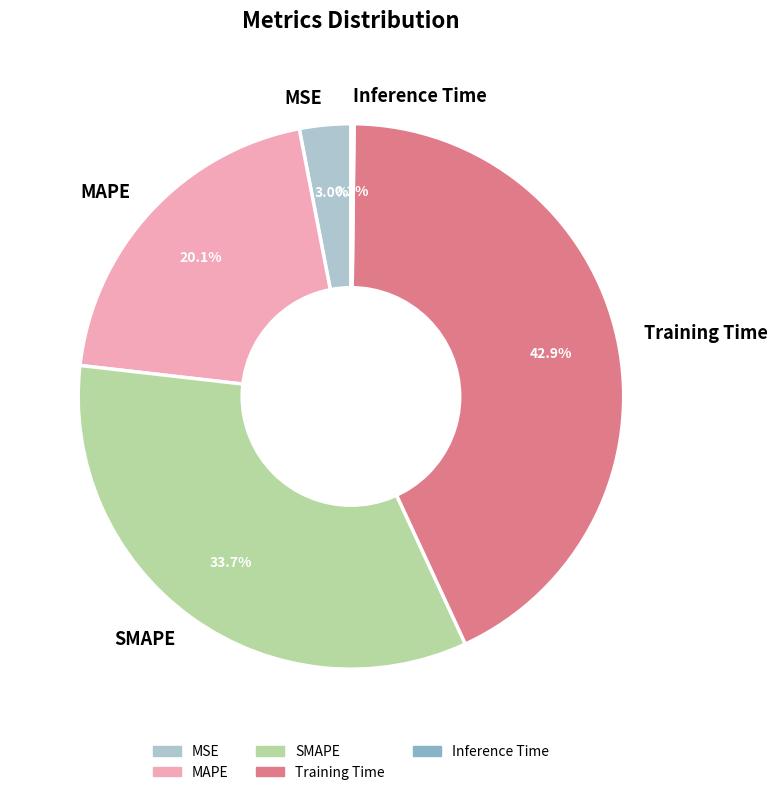

What portion of the pie excludes MSE?

97.0%